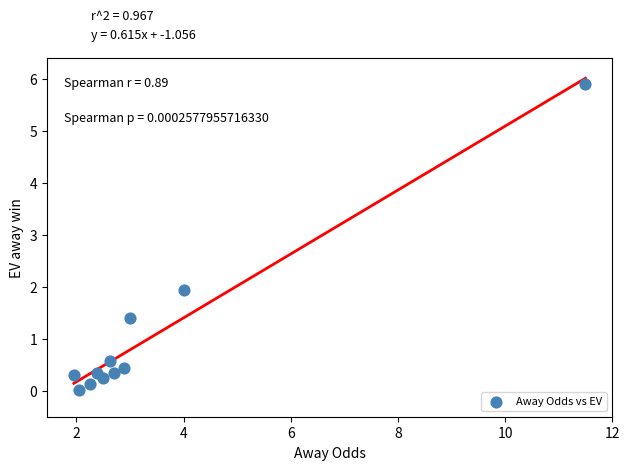

What Y value in the scatter plot is closest to 2?

1.9